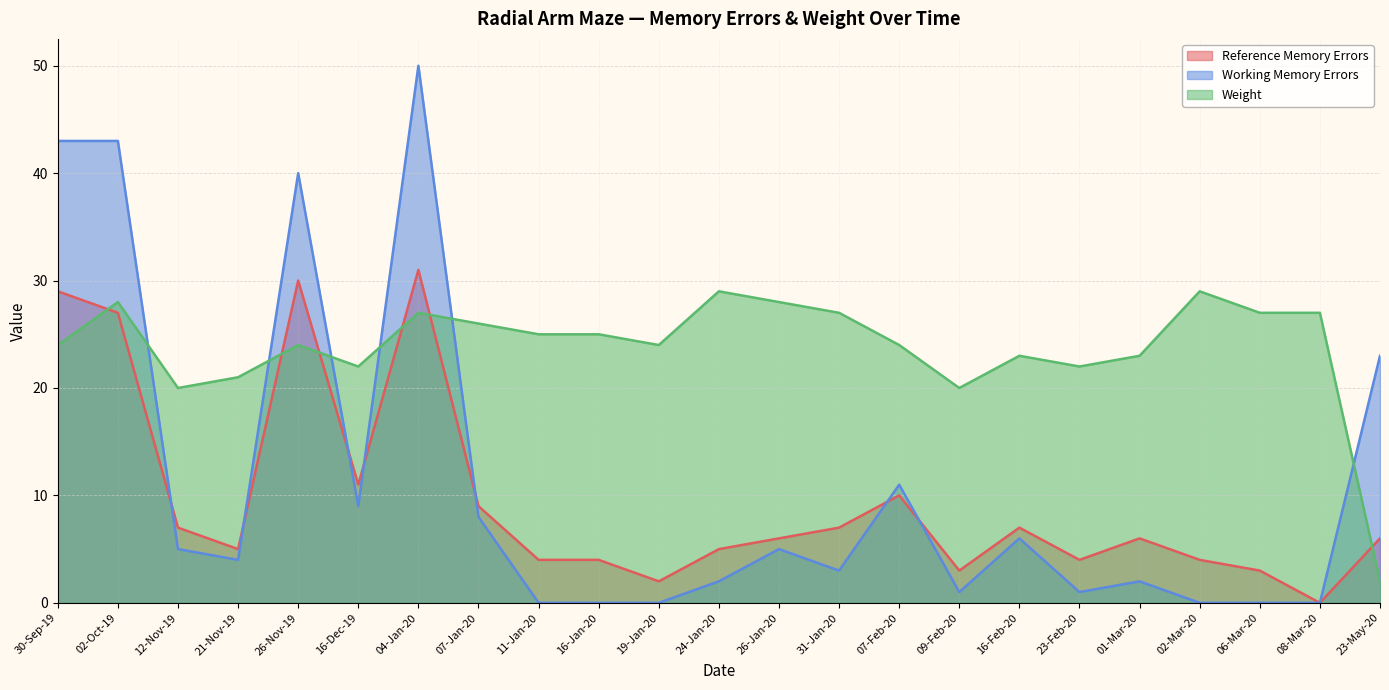

Rank the series at 08-Mar-20 from lowest to highest value.

Reference Memory Errors, Working Memory Errors, Weight